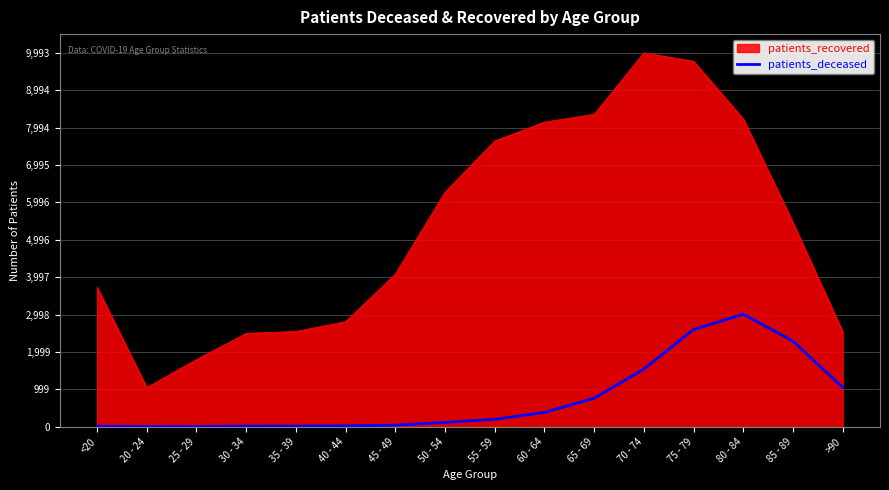

At which label does patients_deceased reach its peak?

80 - 84